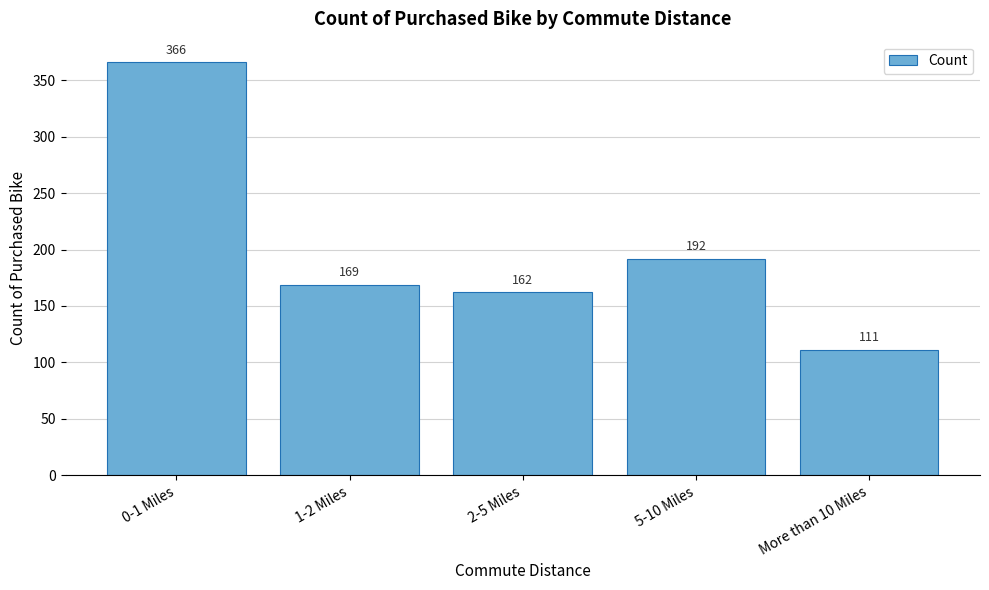

Reading left to right, extract all data points from this chart.

0-1 Miles=366	1-2 Miles=169	2-5 Miles=162	5-10 Miles=192	More than 10 Miles=111